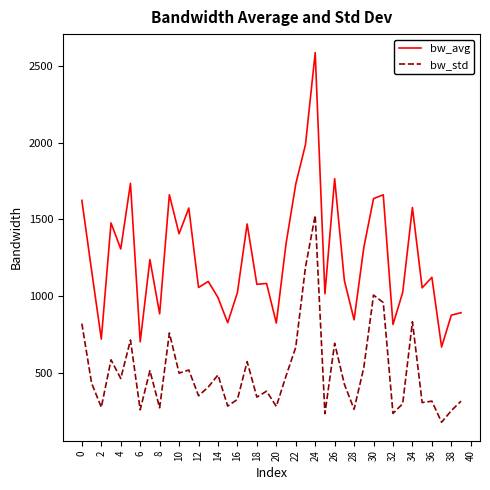

What is the sum of all bw_std values?

20184.0